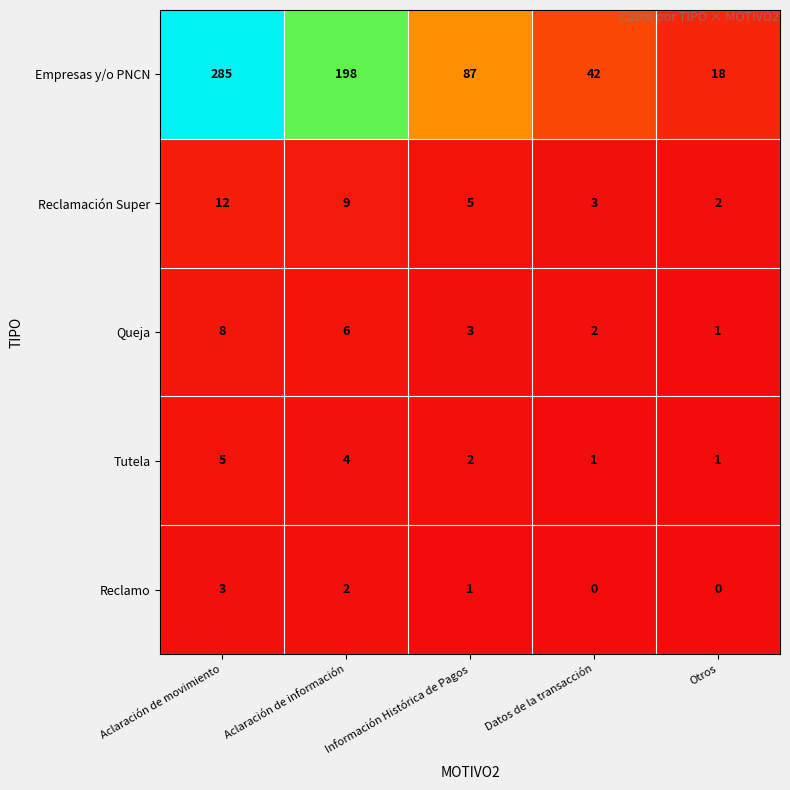

At Aclaración de movimiento, list the series in order from largest to smallest.

Empresas y/o PNCN, Reclamación Super, Queja, Tutela, Reclamo